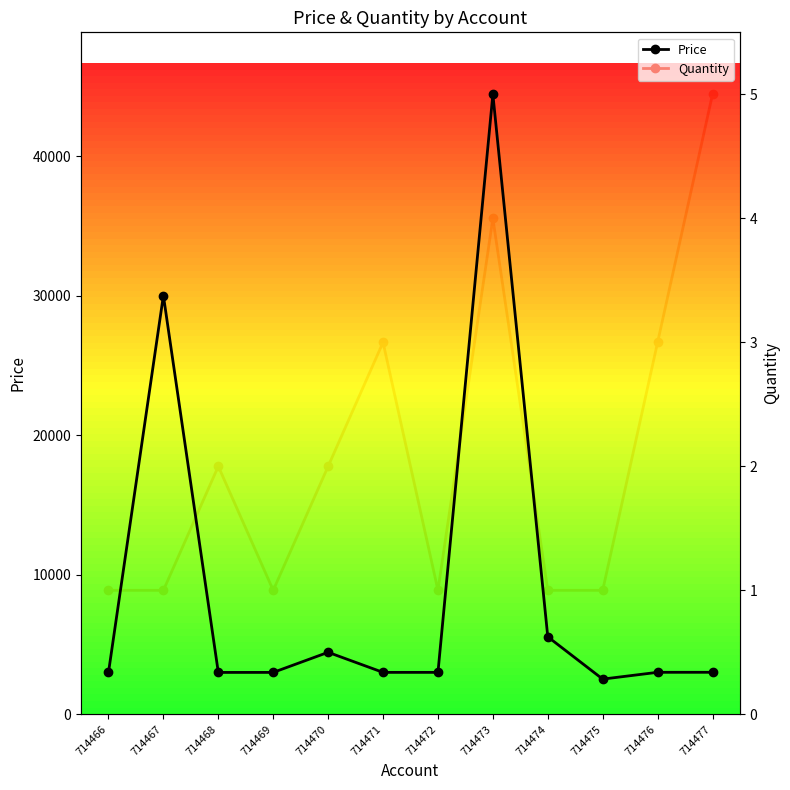

Between 714467 and 714472, which is larger?

714467